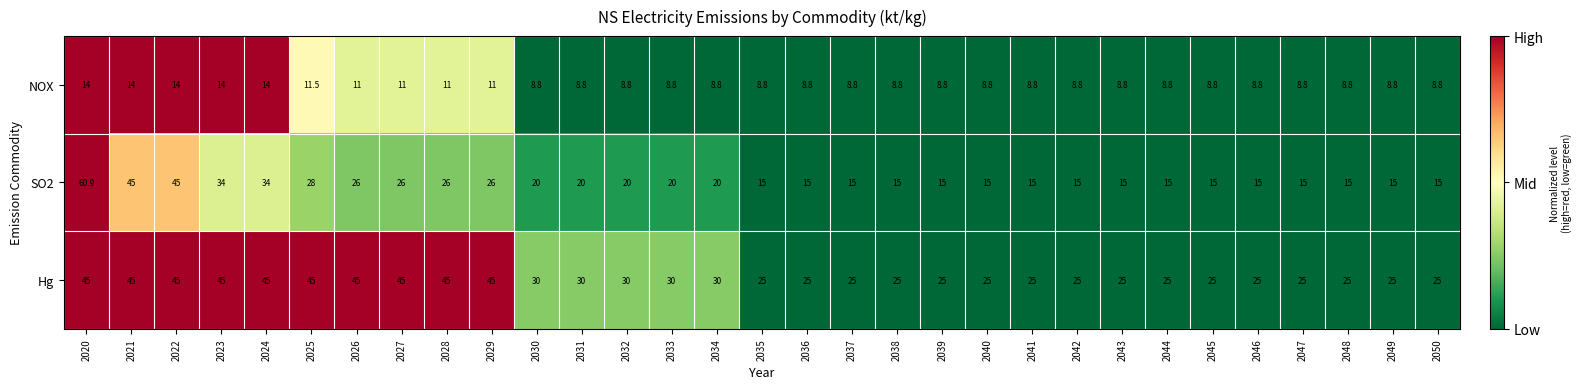

Which series has the largest total across all categories?

Hg